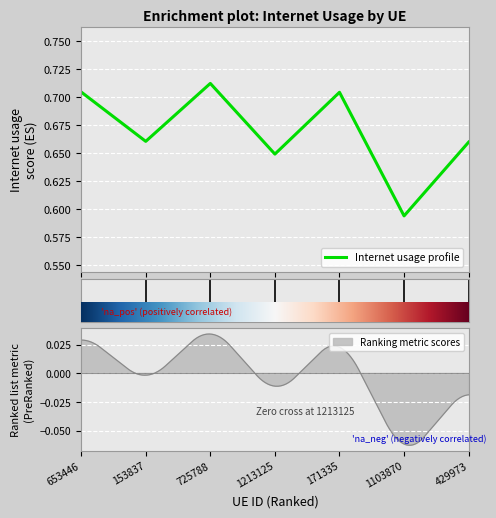

How many data points does each series have?

7